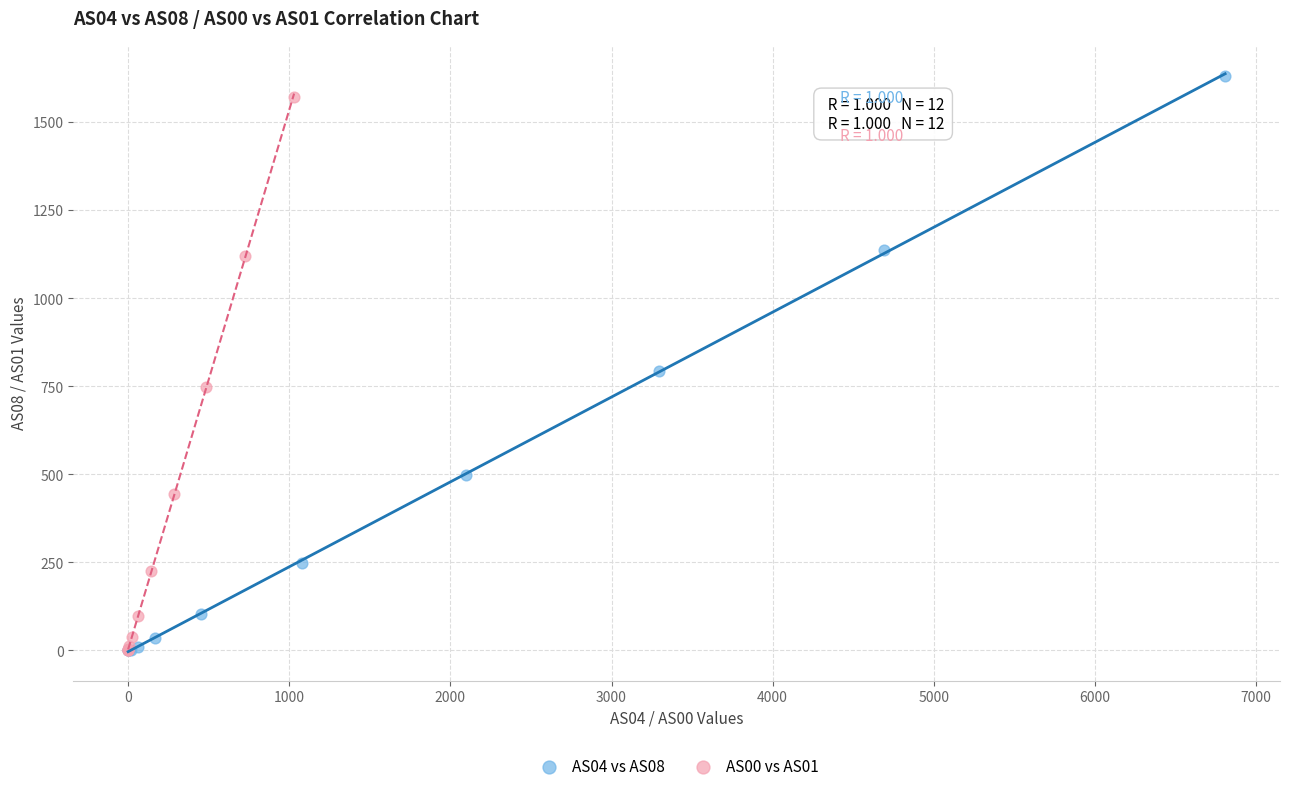

Which series has the largest Y range (max minus min)?

AS04 vs AS08